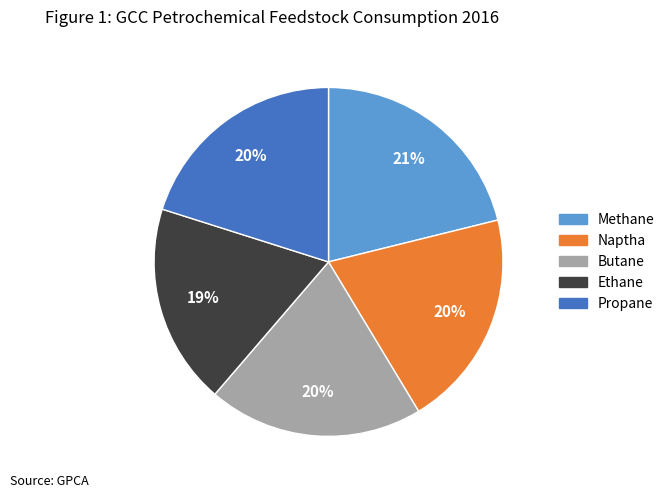

To the nearest percent, what is the average slice percentage?

20%